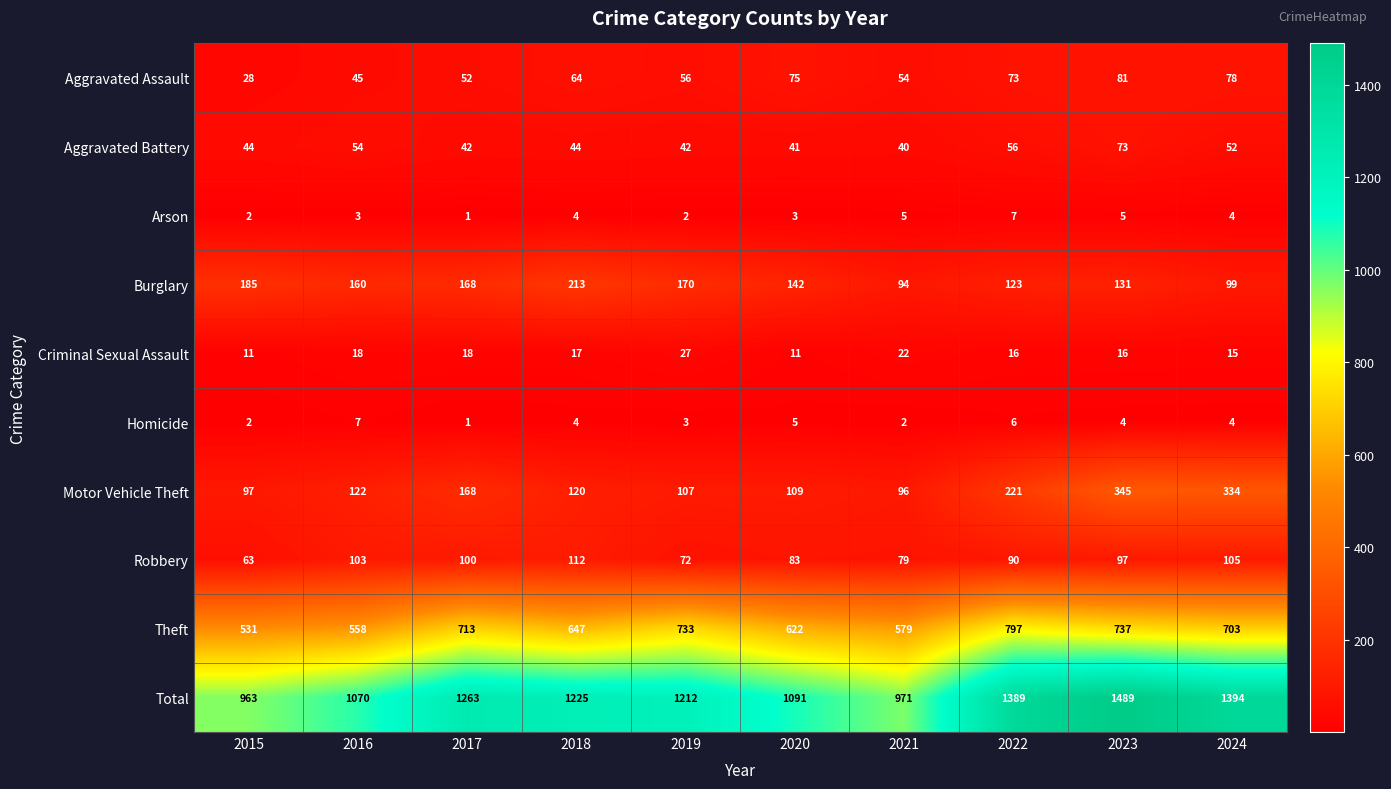

What is the sum of all Aggravated Assault values?

606